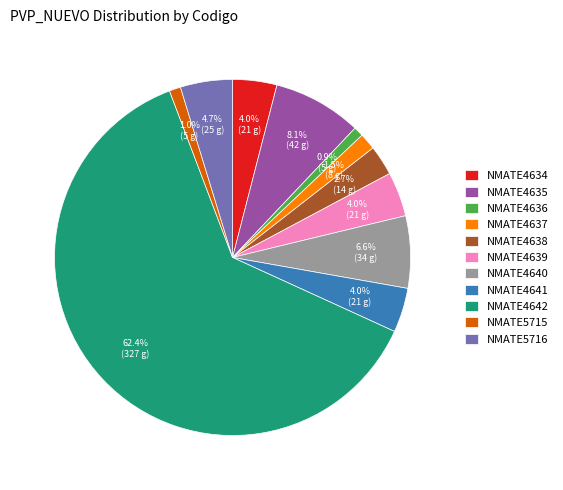

To the nearest percent, what is the difference between the NMATE4640 and NMATE4639 slice percentages?

3%